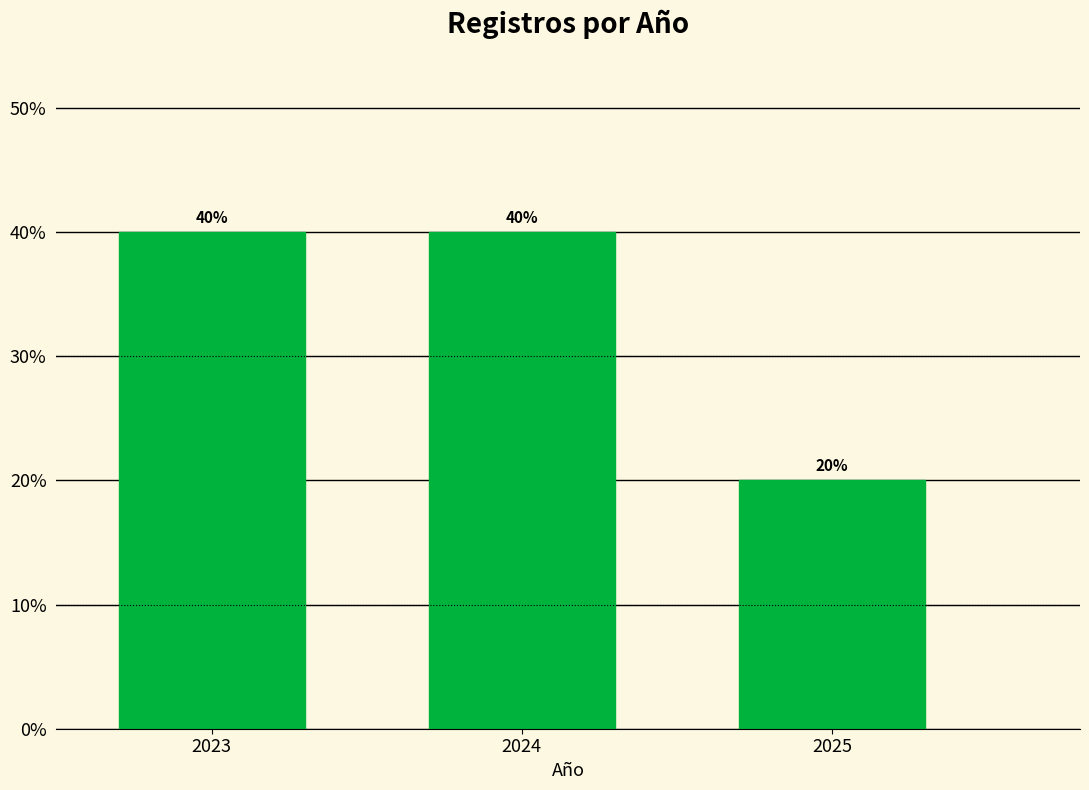

Reading left to right, transcribe all the data shown in this chart.

40	40	20